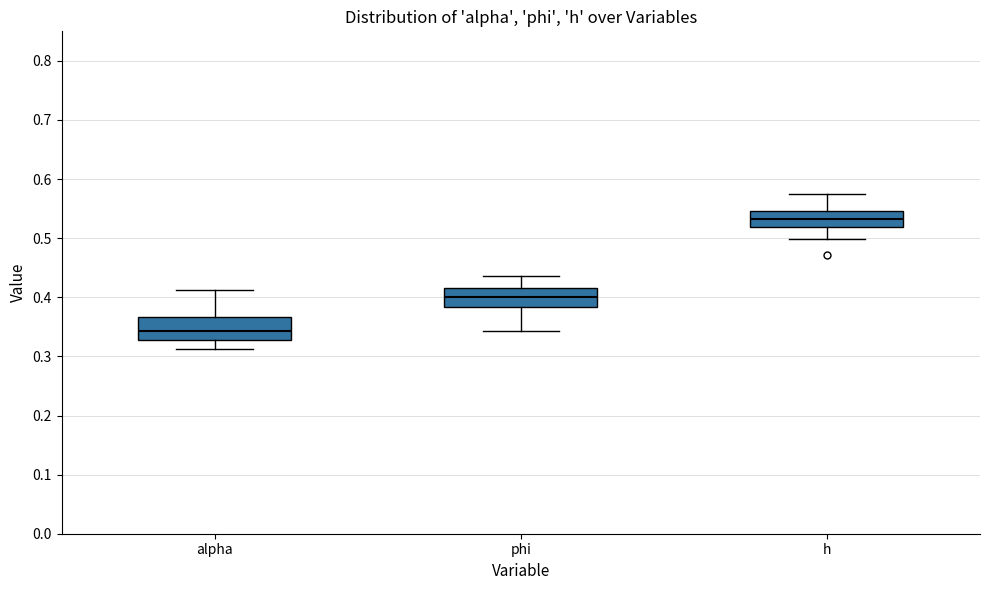

Which box's median line is the lowest?

alpha